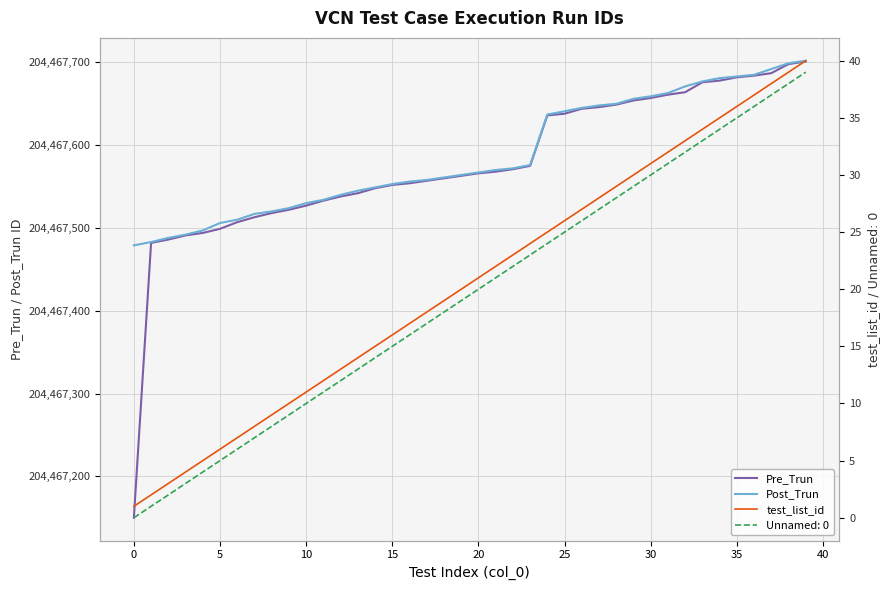

The Pre_Trun series shows 127937803 at 25. True or false?

False